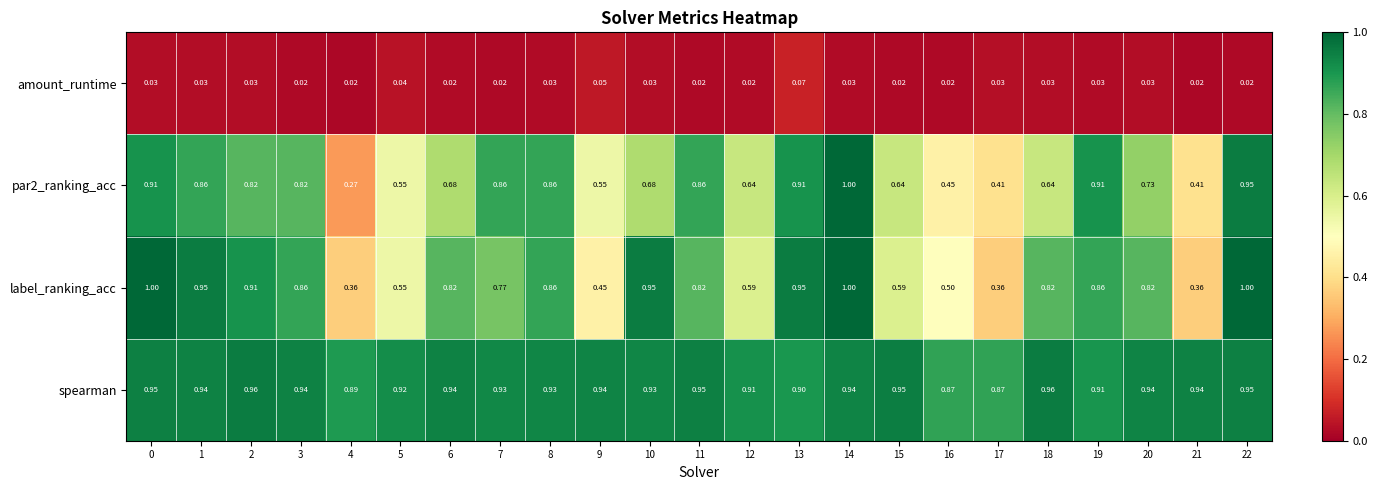

At 9, list the series in order from smallest to largest.

amount_runtime, label_ranking_acc, par2_ranking_acc, spearman